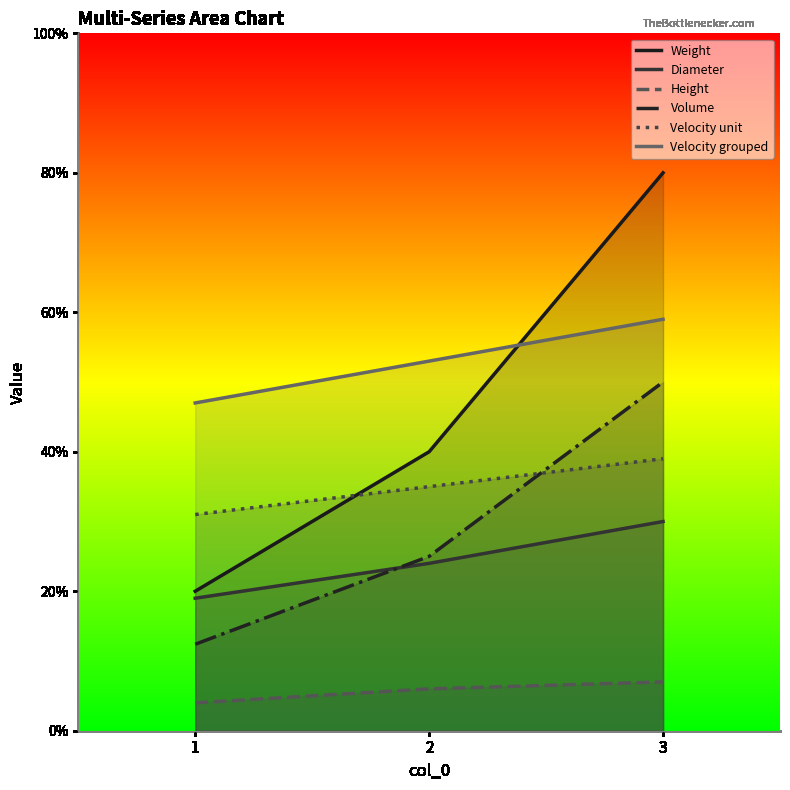

True or false: Volume has a value of 0.5 at 1.

False